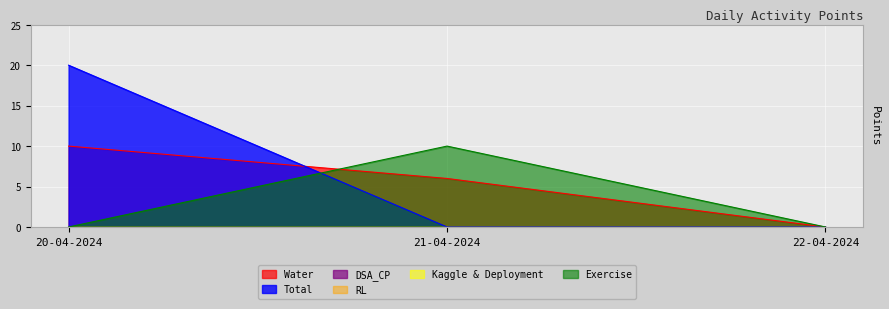

Does the chart display data point markers on the line(s)?

No